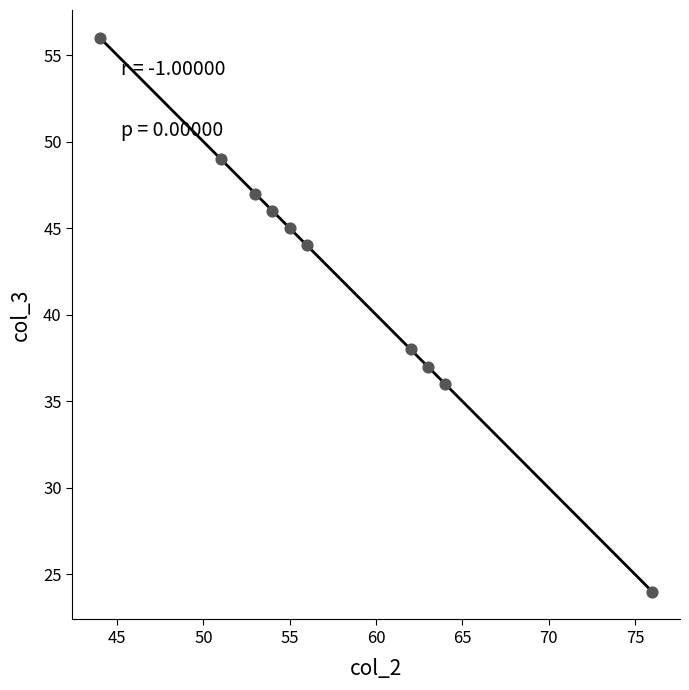

What Y value in the scatter plot is closest to 40?

38